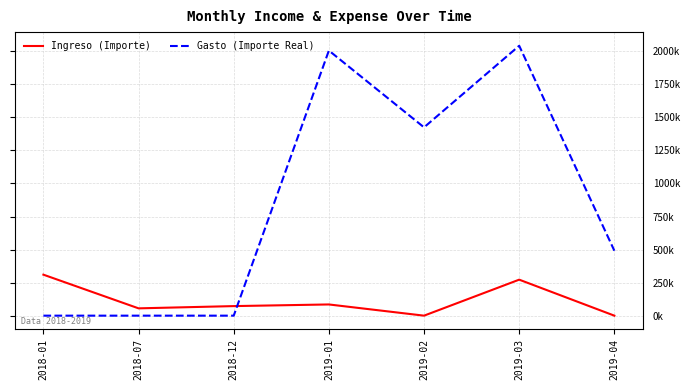

What is the difference between the Ingreso (Importe) values at 2019-02 and 2018-12?

72299